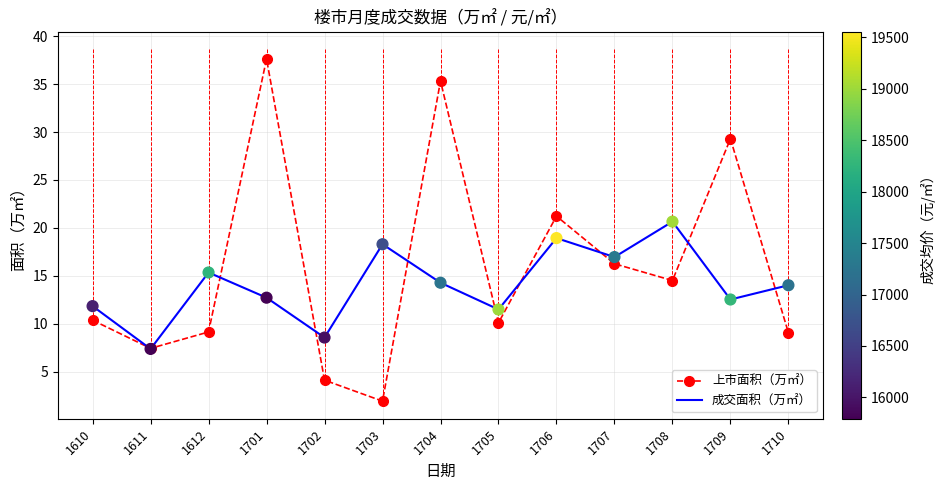

What are all the series names shown in the legend?

上市面积（万㎡）, 成交面积（万㎡）